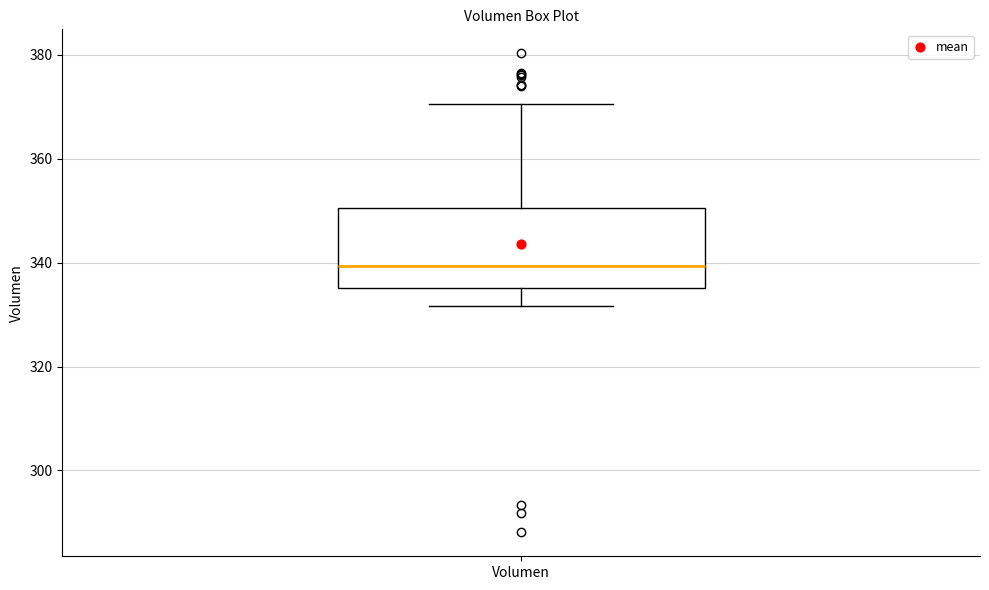

Transcribe this box plot: give where the median line is, the range the box spans, and where the two whiskers end, as read against the y-axis. The values are not printed on the chart, so give them approximately, as read against the axis.

median 340, box 336 to 350, whiskers 332 to 370